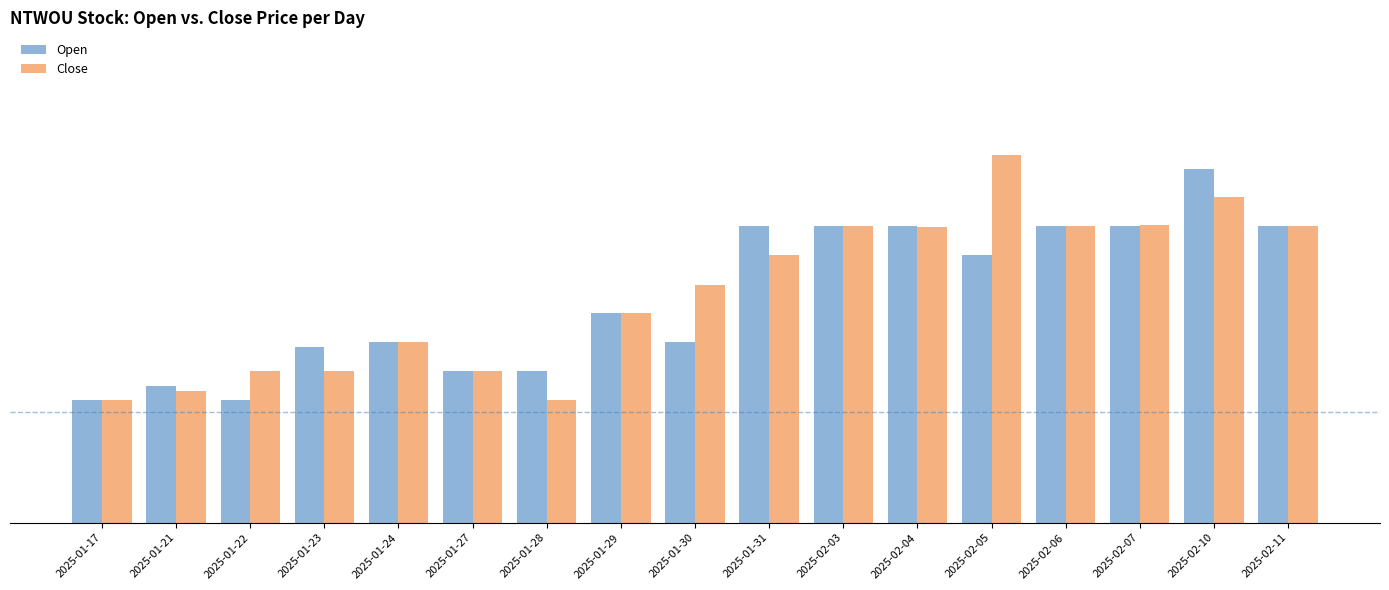

What are all the series names shown in the legend?

Open, Close